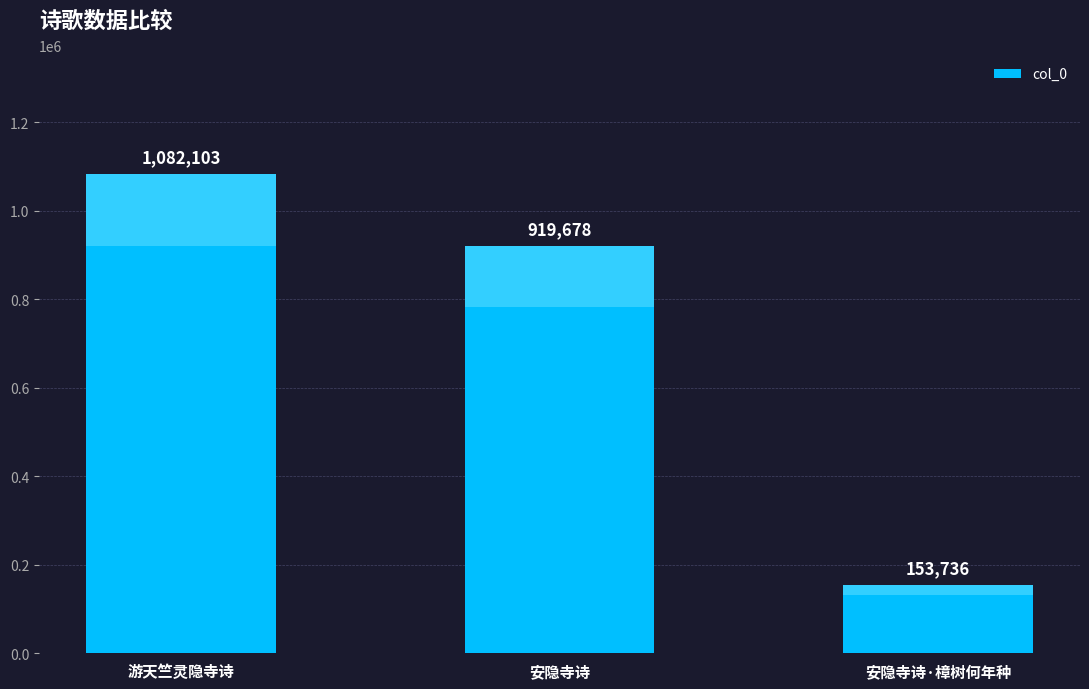

Reading left to right, what are all the values shown in this chart?

游天竺灵隐寺诗=1082103	安隐寺诗=919678	安隐寺诗·樟树何年种=153736